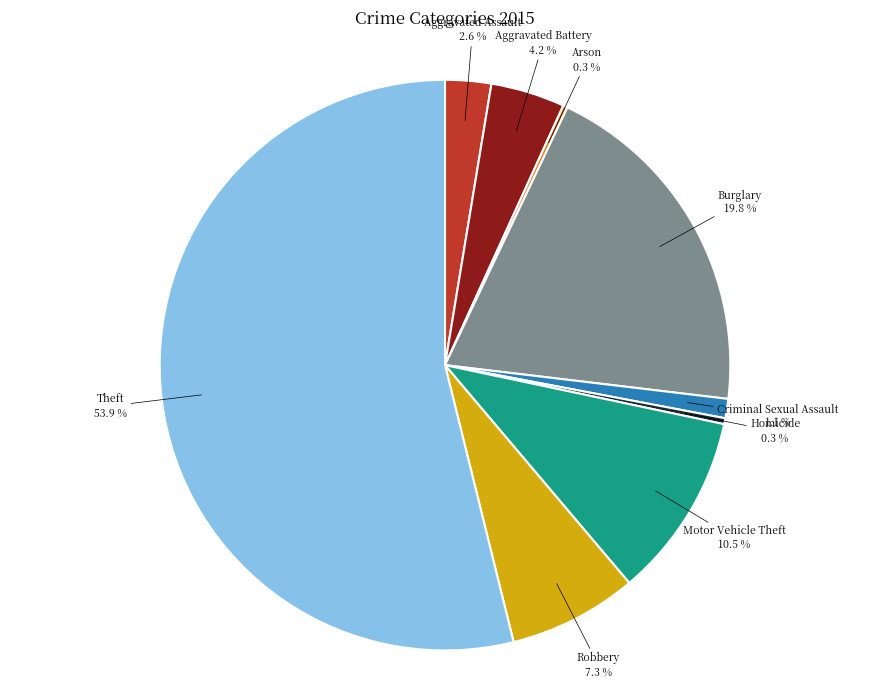

To the nearest percent, what percentage of the pie is Aggravated Assault?

3%